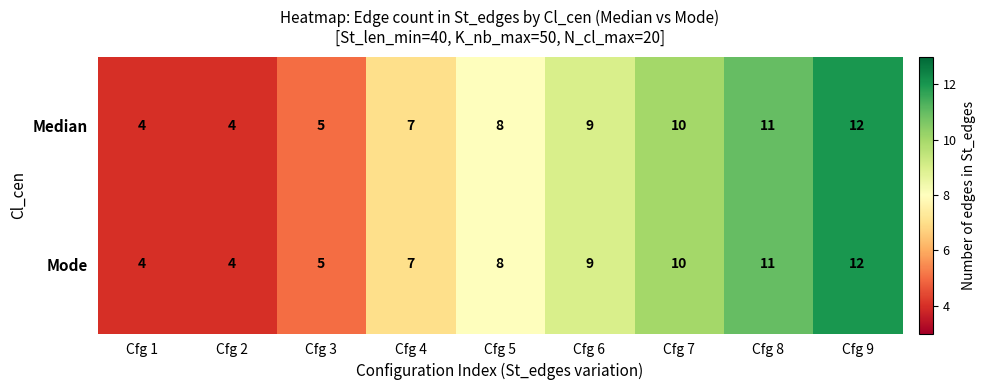

Count the number of data series in this chart.

2